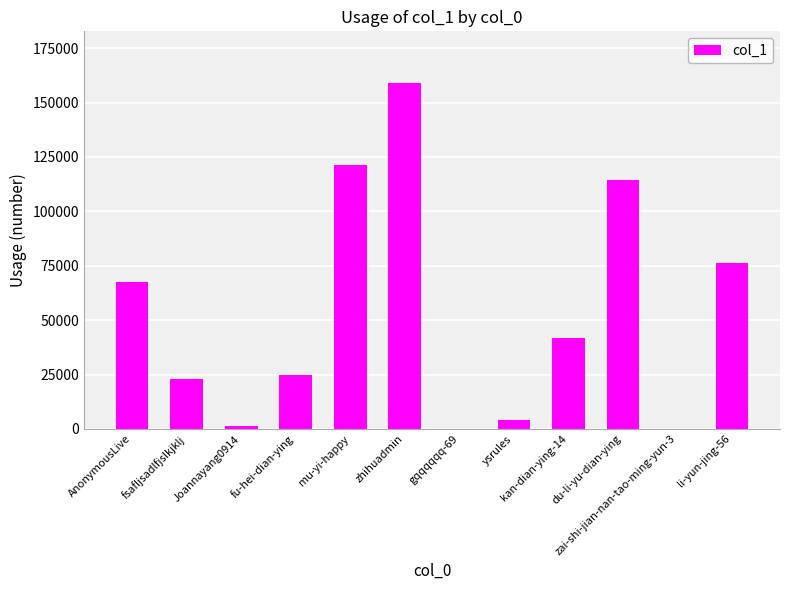

Are the bars horizontal?

No